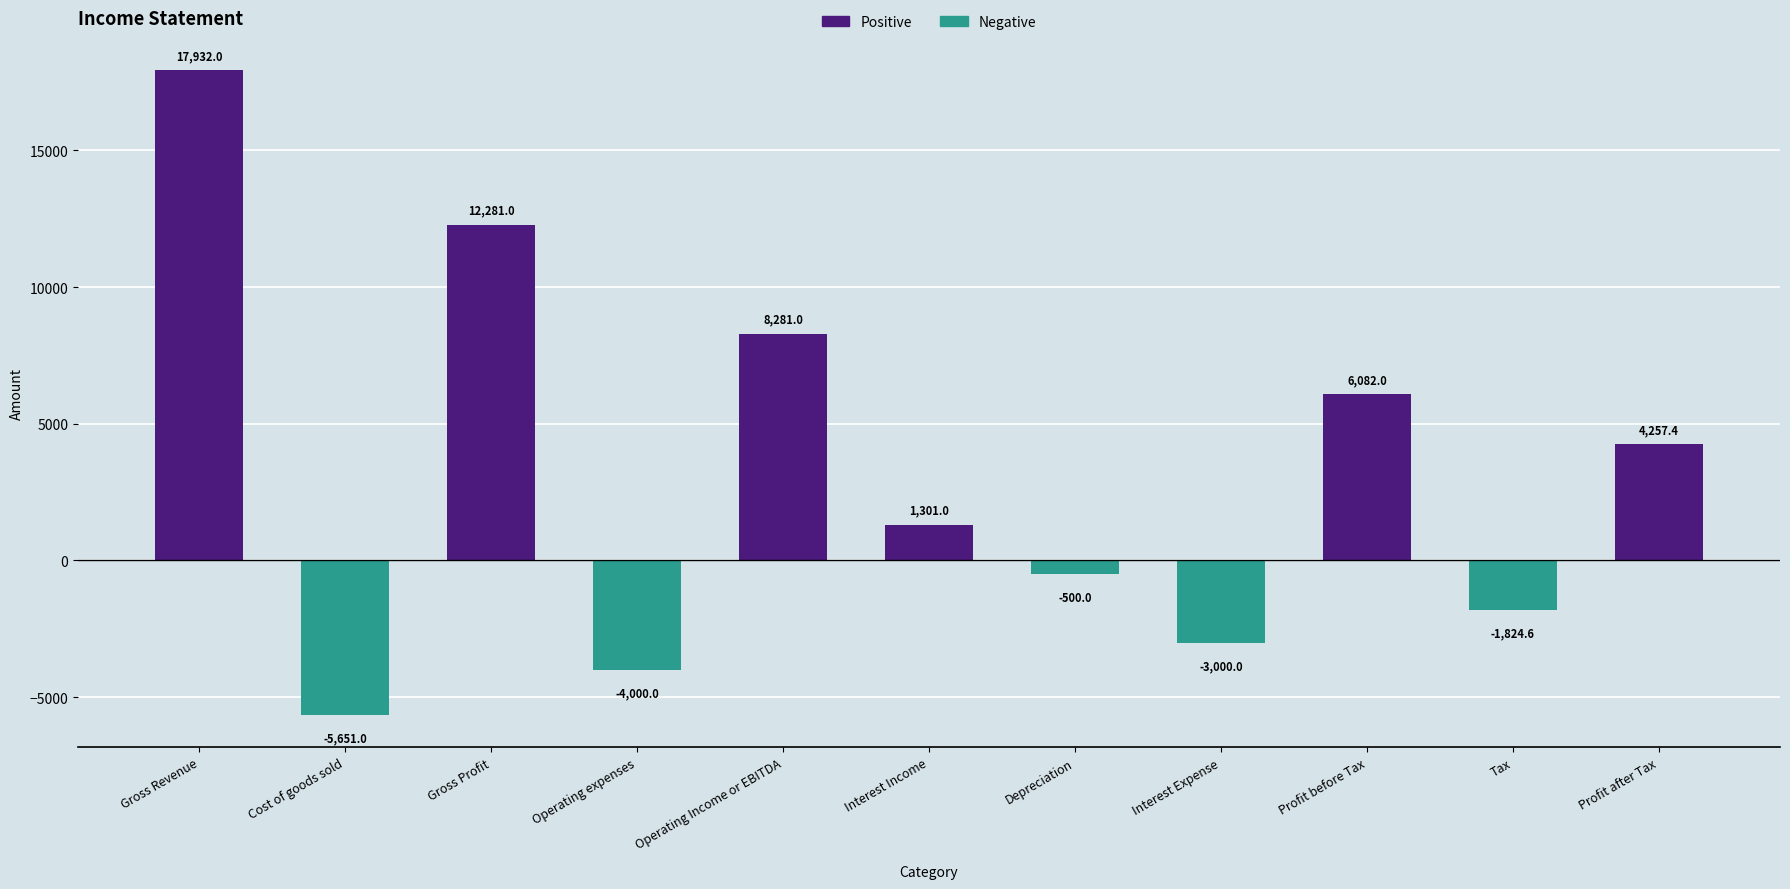

What is the label of the 10th bar from the right?

Cost of goods sold